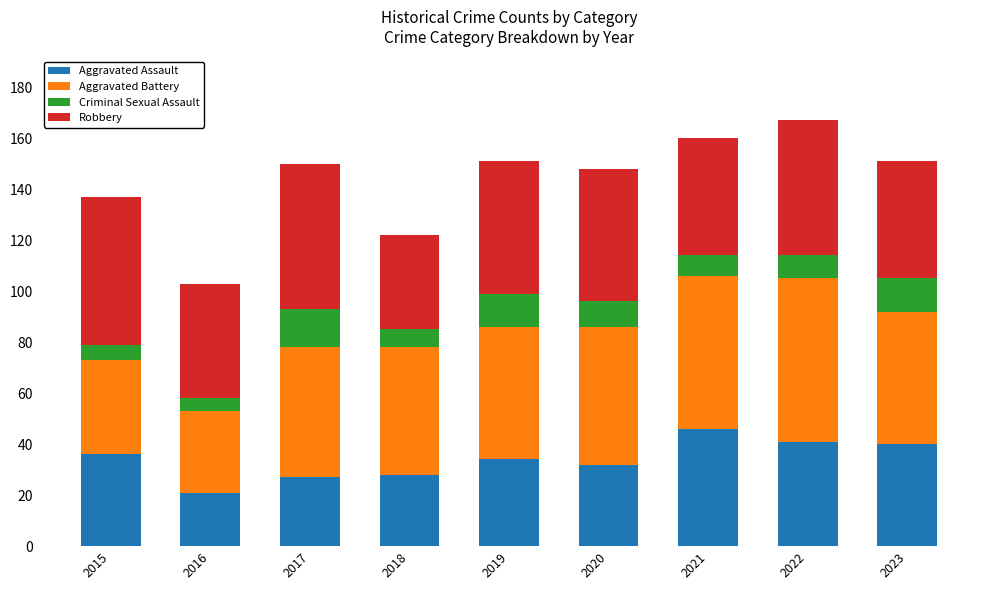

True or false: Aggravated Assault has a value of 19 at 2015.

False